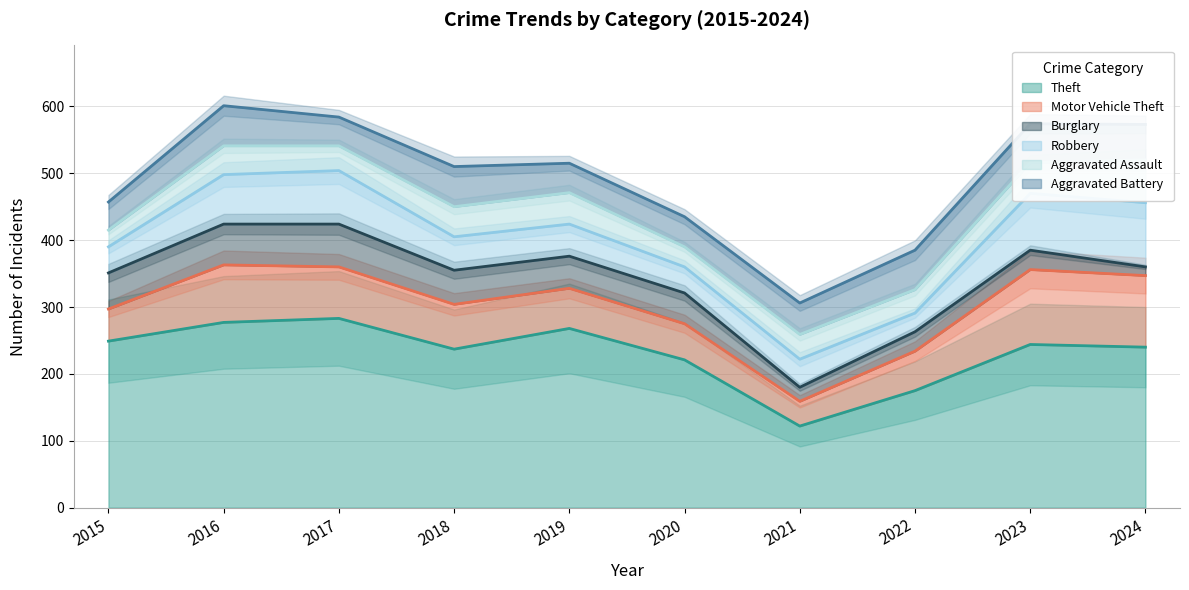

What are all the series names shown in the legend?

Theft, Motor Vehicle Theft, Burglary, Robbery, Aggravated Assault, Aggravated Battery